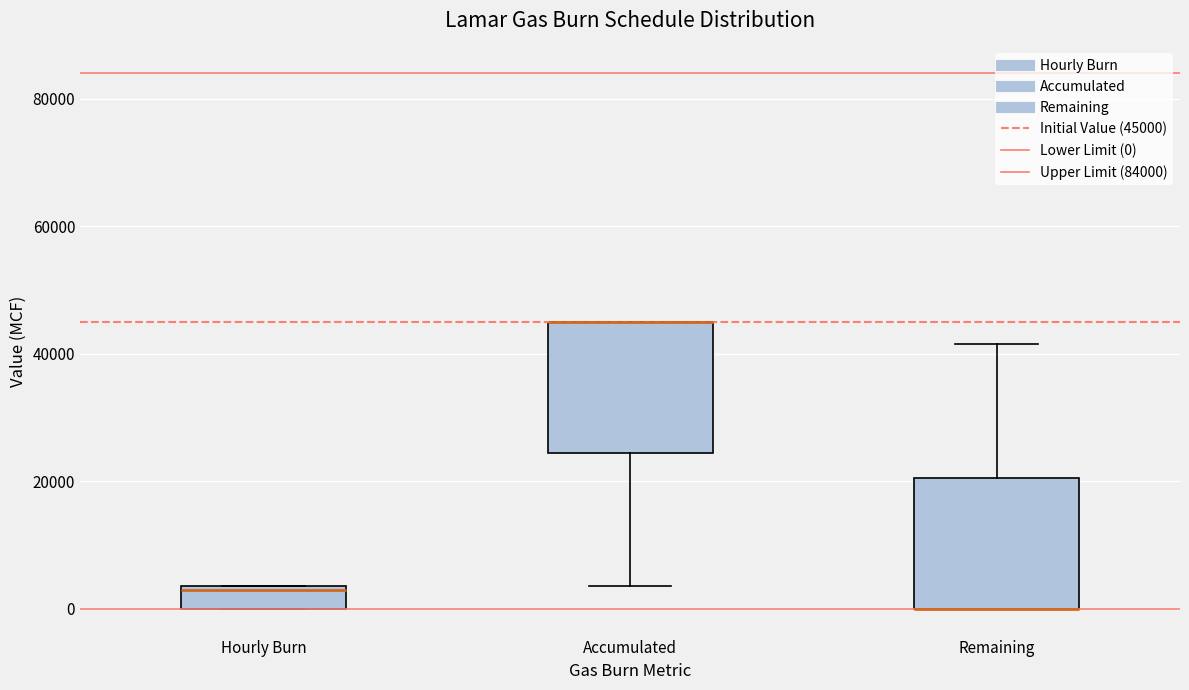

Reading left to right, transcribe this box plot: for each box, give where its median line is, the range the box spans, and where its two whiskers end, as read against the y-axis. The values are not printed on the chart, so give them approximately, as read against the axis.

Hourly Burn: median 4000, box 0 to 4000, whiskers 0 to 4000
Accumulated: median 46000 (drawn on the box's upper edge), box 24000 to 46000, whiskers 4000 to 46000
Remaining: median 0 (drawn on the box's lower edge), box 0 to 20000, whiskers 0 to 42000